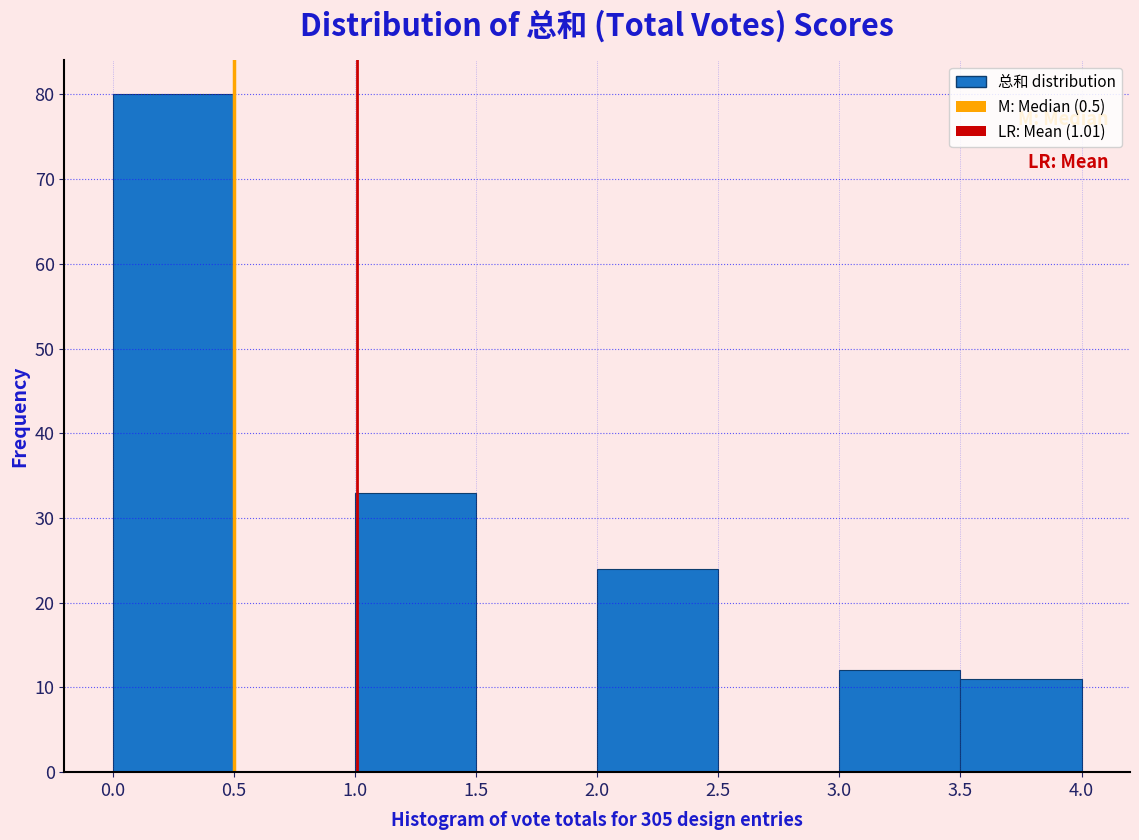

Reading left to right, list every bar in this chart as the range it spans on the x-axis followed by its height. The values are not printed on the chart, so give them approximately, as read against the axis.

0.0 to 0.5: 80
0.5 to 1.0: 0
1.0 to 1.5: 33
1.5 to 2.0: 0
2.0 to 2.5: 24
2.5 to 3.0: 0
3.0 to 3.5: 12
3.5 to 4.0: 11